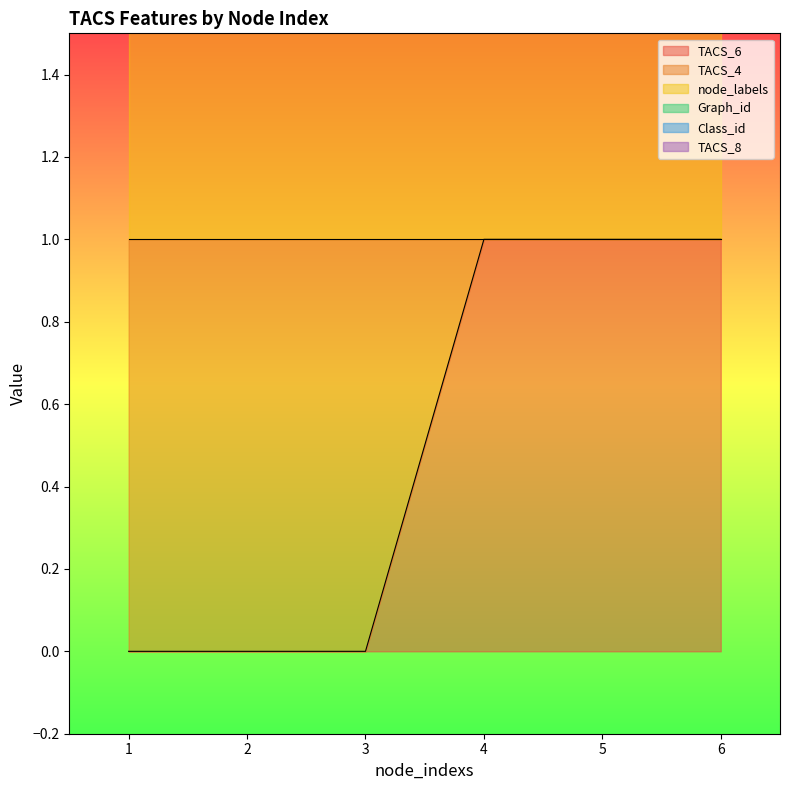

True or false: Class_id and TACS_4 cross at least once.

False